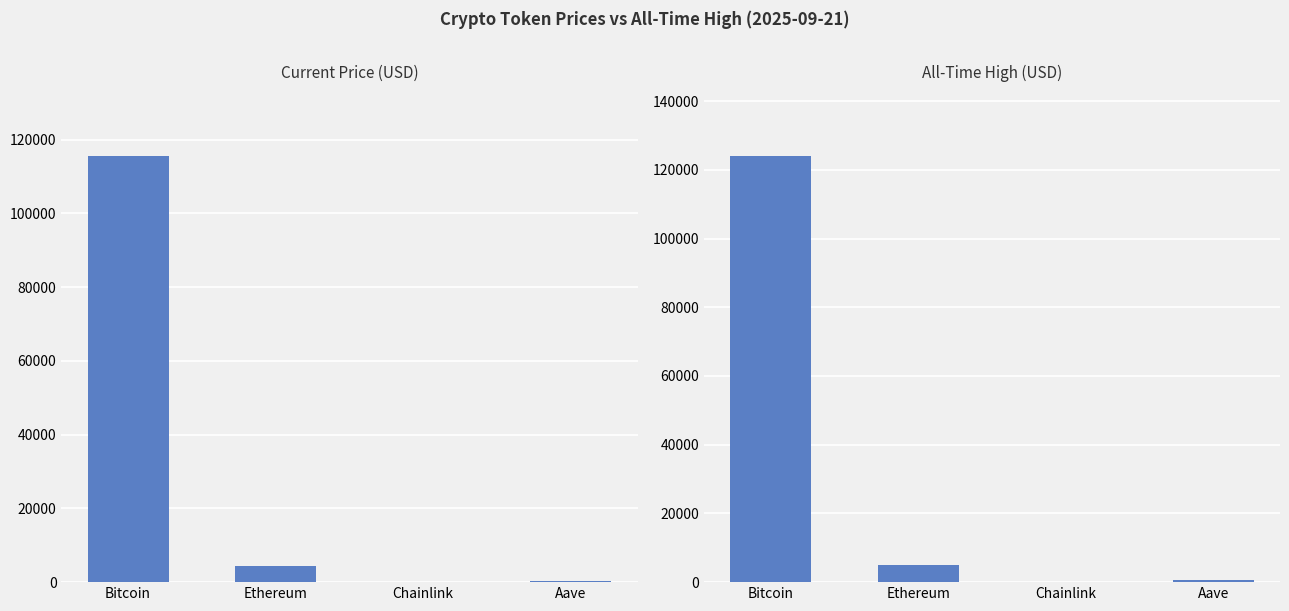

What is the sum of all allTimeHigh values?

129788.4